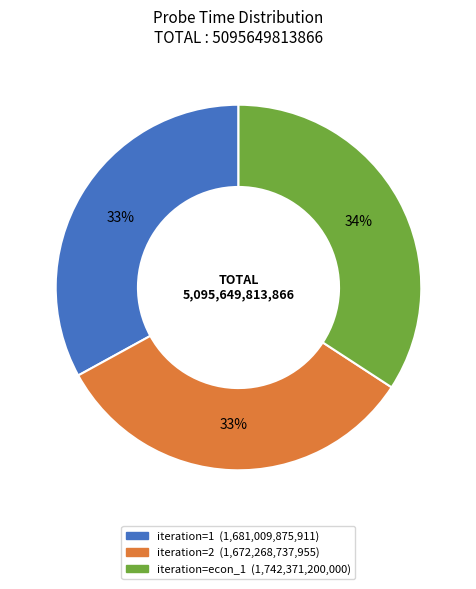

How many segments does this pie chart have?

3